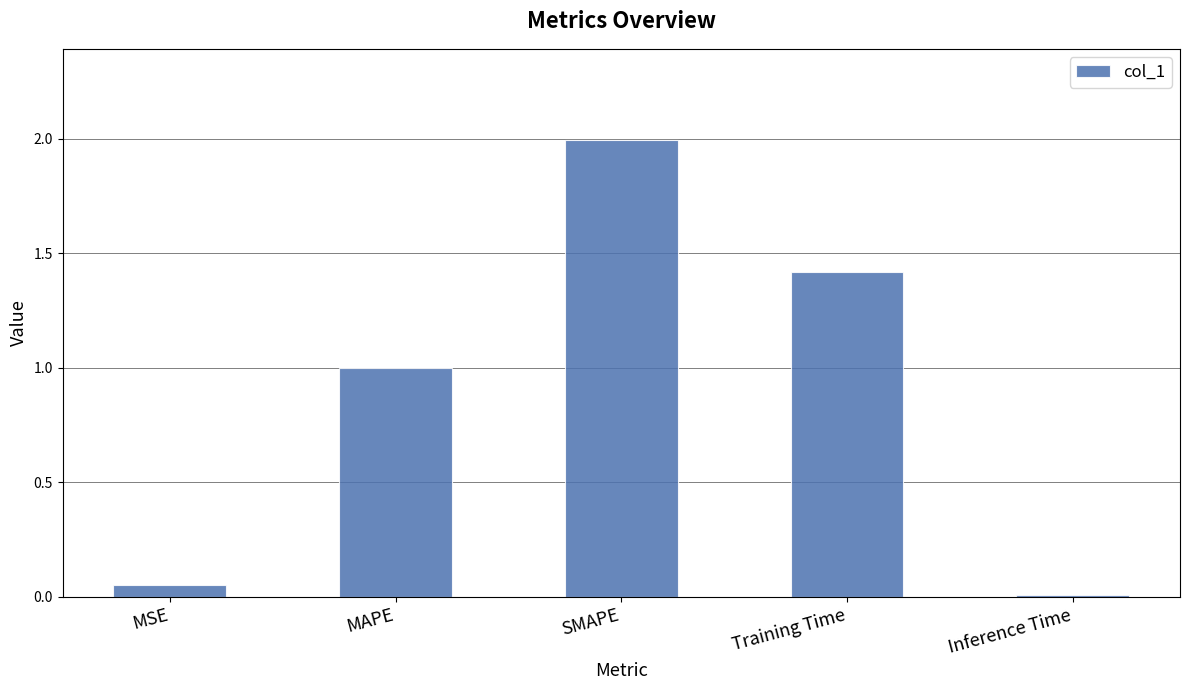

How many categories are shown in the chart?

5